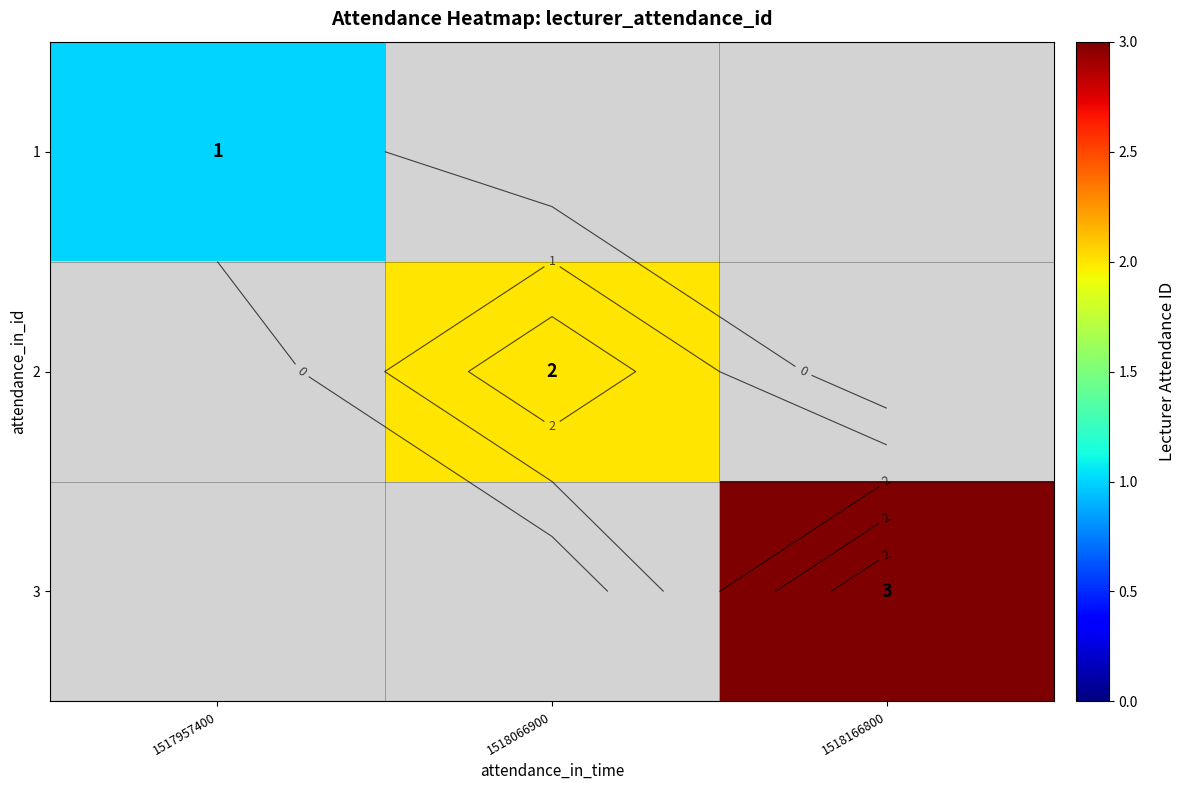

How many categories are shown in the chart?

3